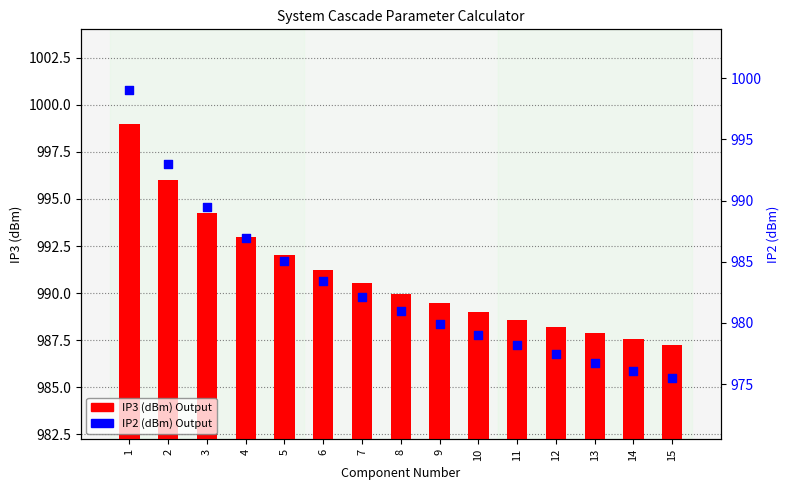

What is the total value across all series at 15?

1962.7